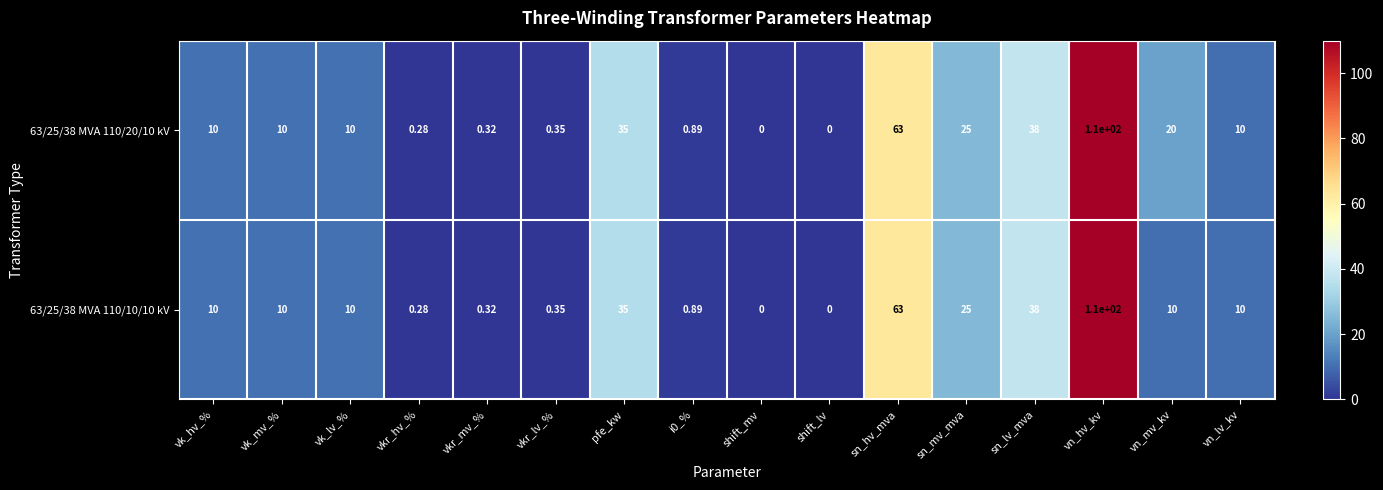

Which category has the highest value in the 63/25/38 MVA 110/20/10 kV series?

vn_hv_kv